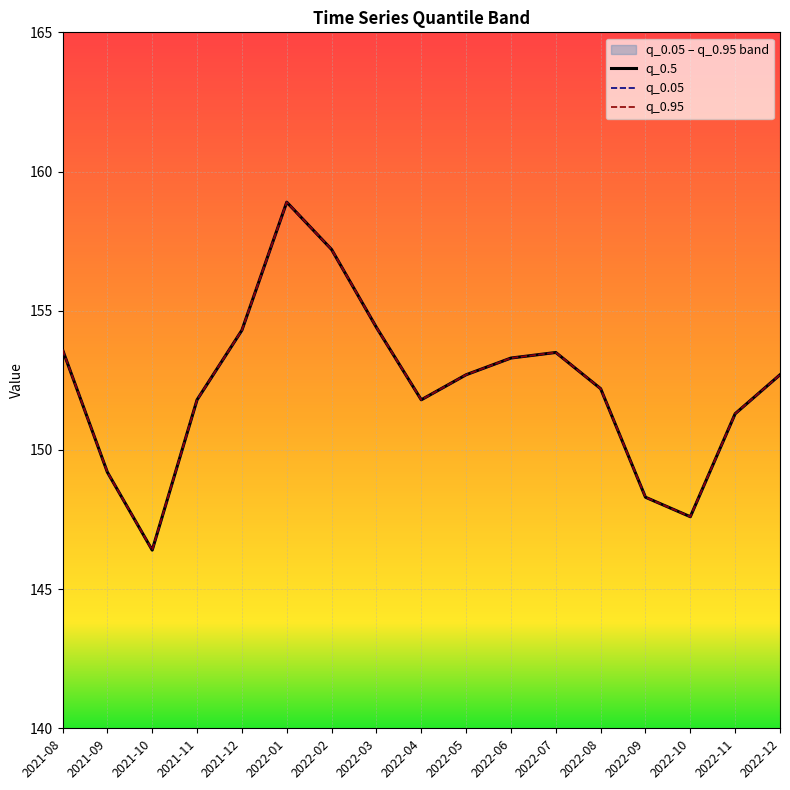

How many values in the q_0.05 series exceed 152?

10